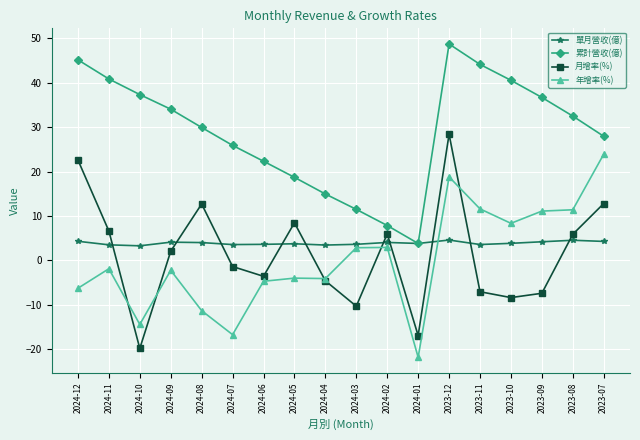

How many lines are shown in the chart?

4